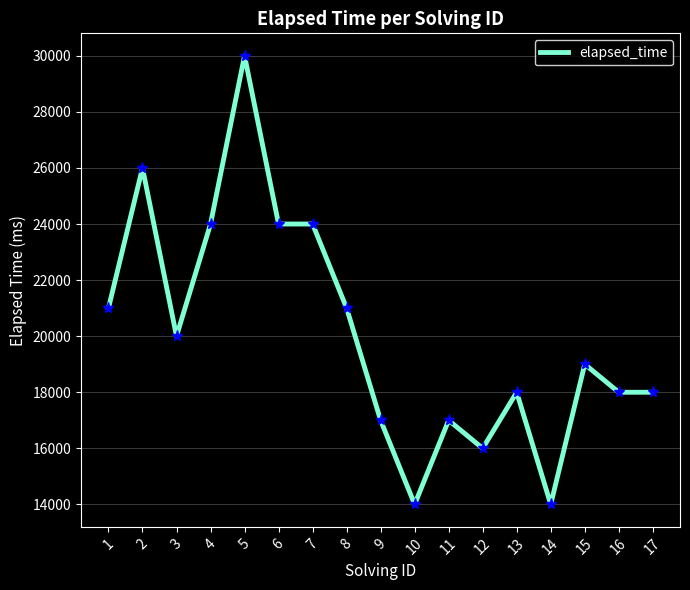

Which has a higher value, 1 or 10?

1